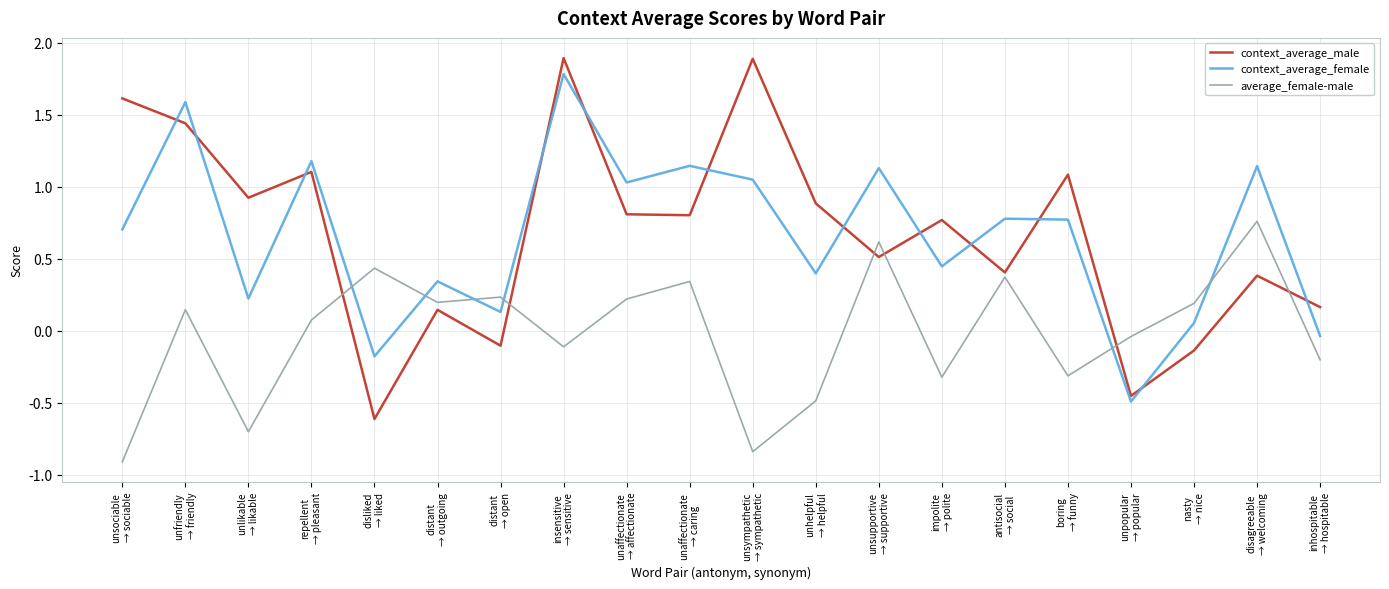

What is the maximum value shown in the chart?

1.9